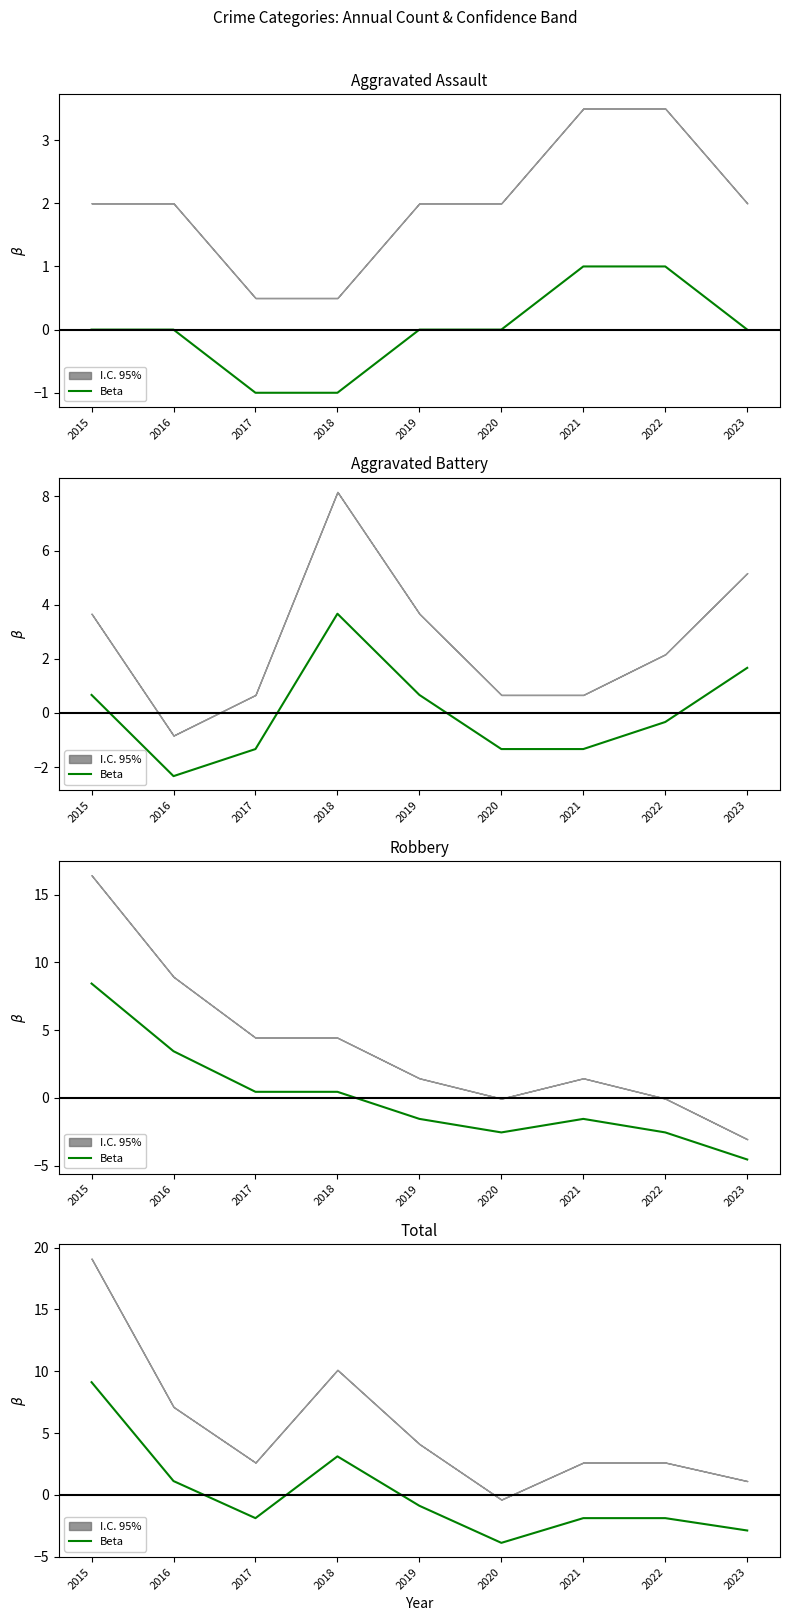

How many points are lower than both their immediate neighbors (excluding endpoints)?

2